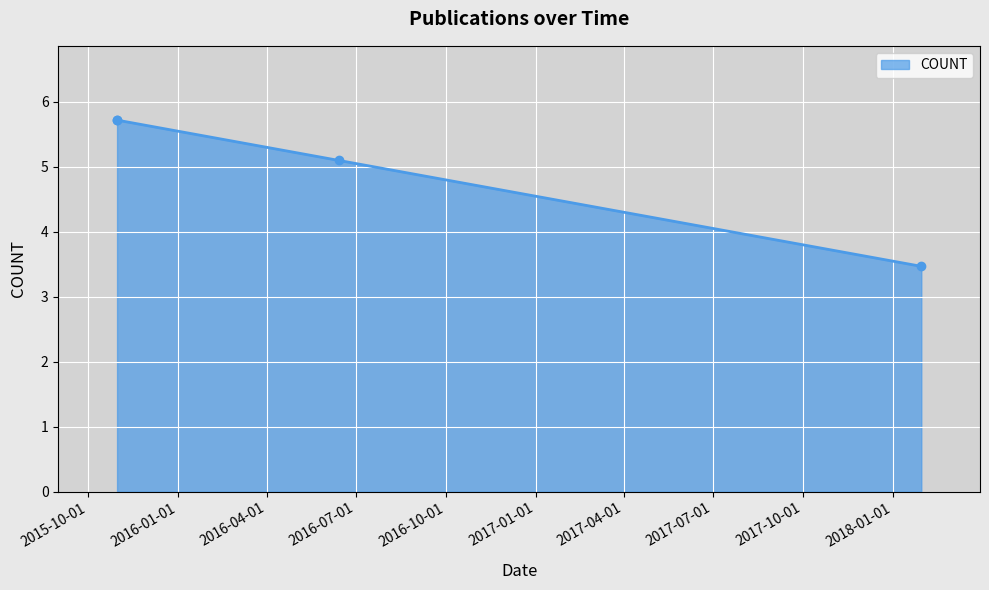

What is the sum of the values at 2018-01-30 and 2015-10-31?

9.2